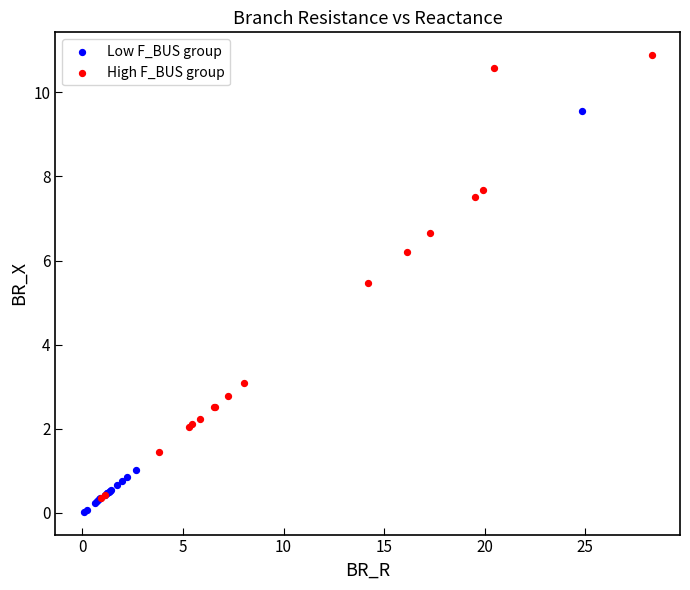

Which series reaches the maximum Y coordinate?

High F_BUS group